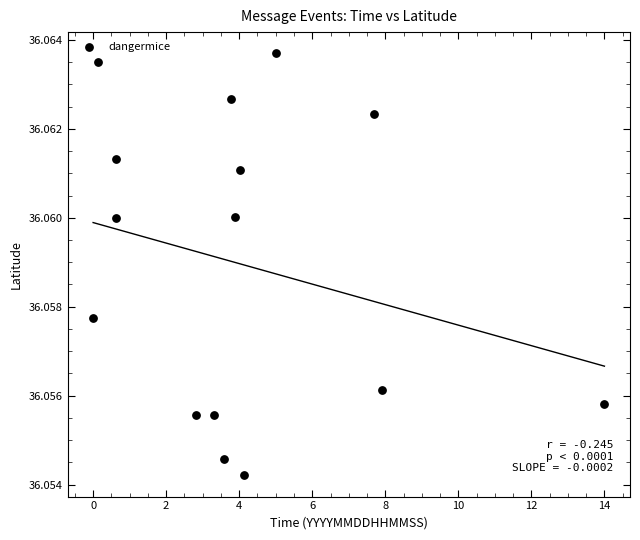

What is the range of X values (max minus min)?

14.0